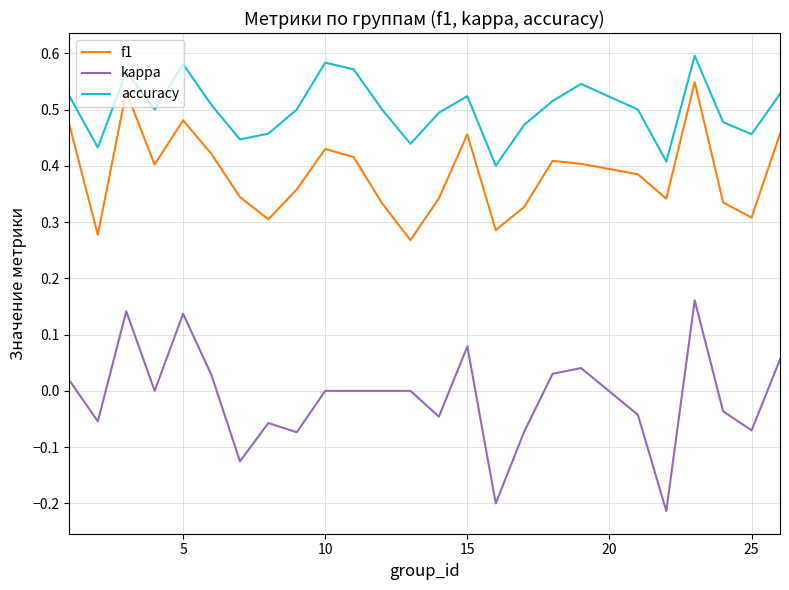

True or false: f1 and accuracy cross at least once.

False